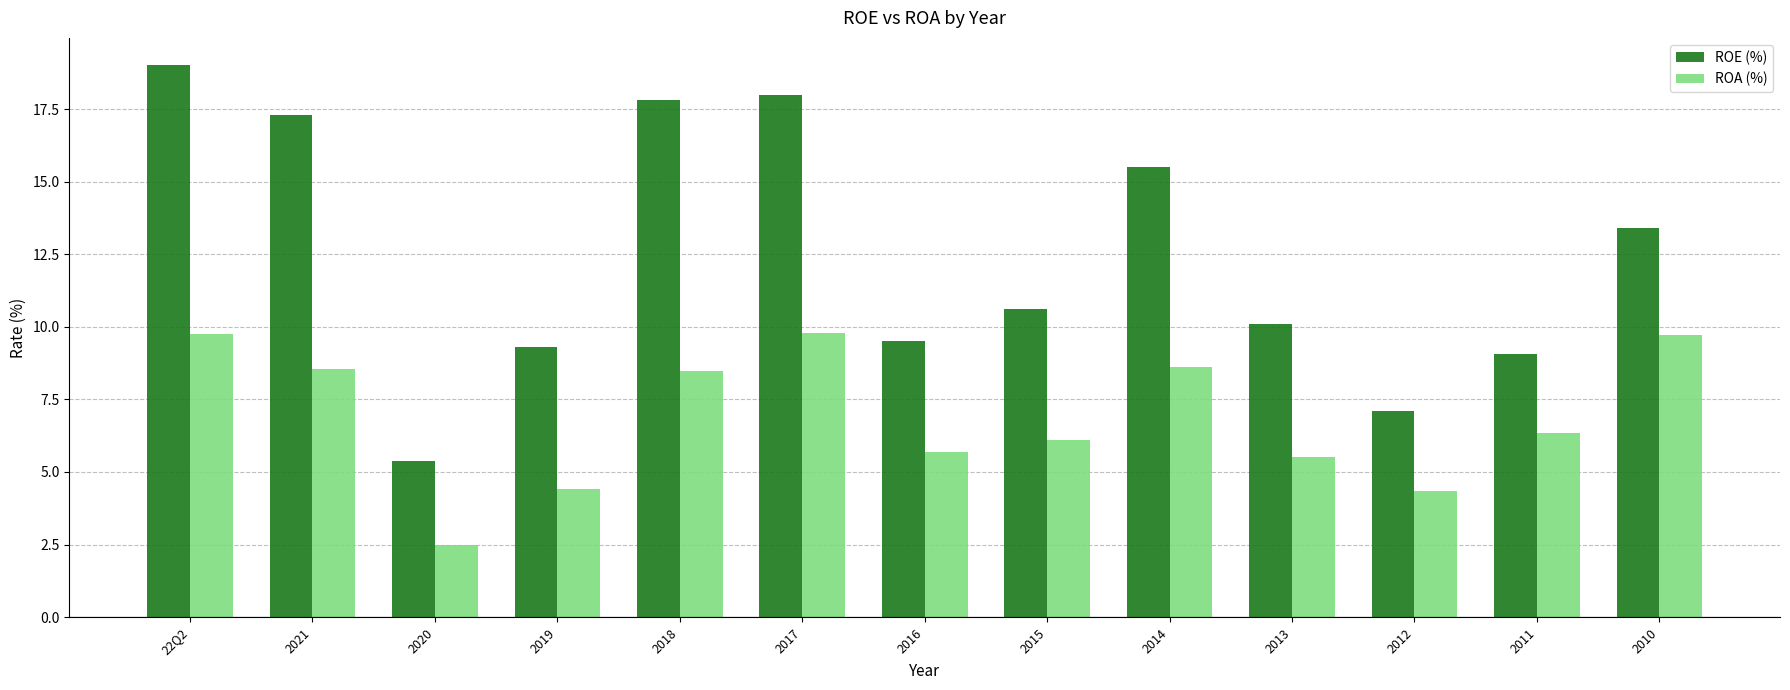

Rank the series at 2014 from lowest to highest value.

ROA (%), ROE (%)